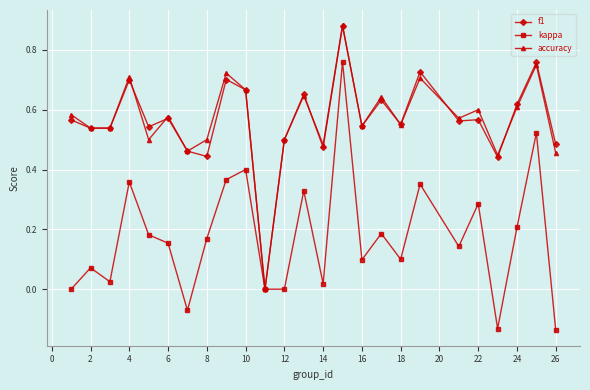

How many interior local peaks does the kappa series have?

9